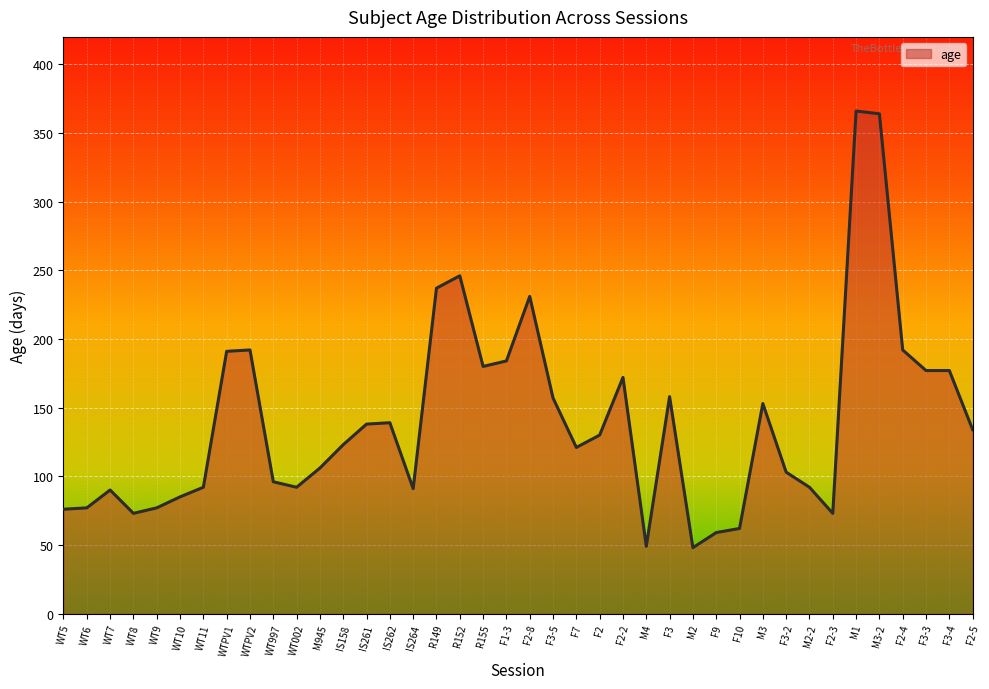

What is the maximum value shown in the chart?

366